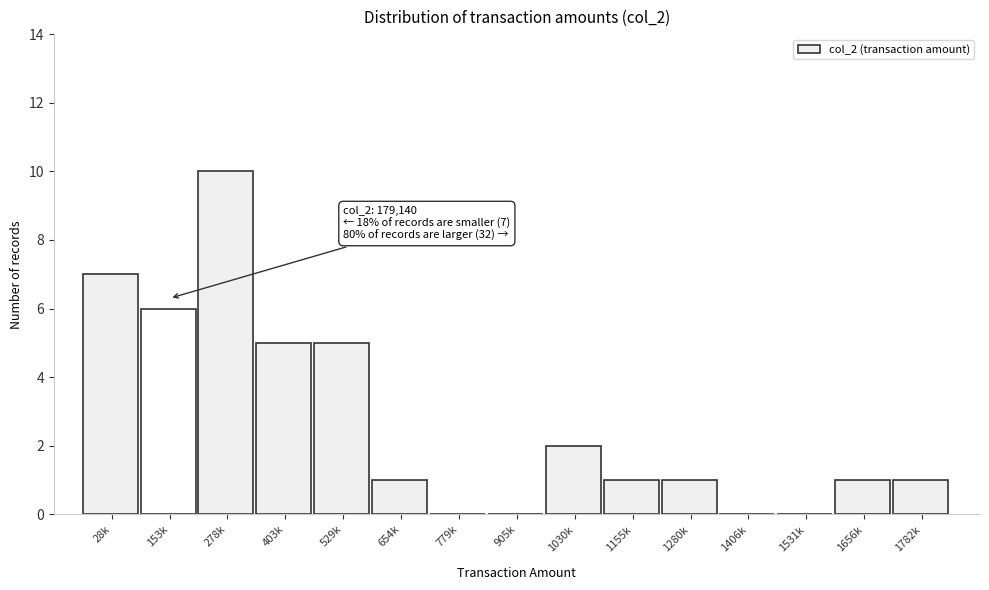

Reading right to left, extract all data points from this chart.

1782k=1	1656k=1	1531k=0	1406k=0	1280k=1	1155k=1	1030k=2	905k=0	779k=0	654k=1	529k=5	403k=5	278k=10	153k=6	28k=7